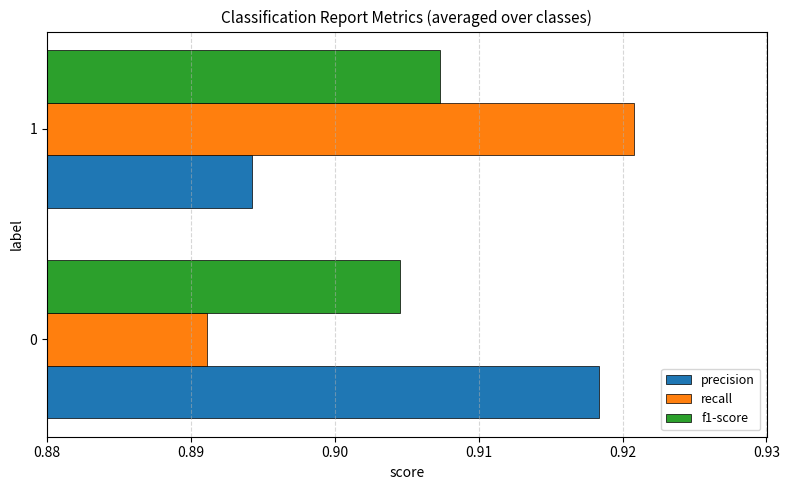

What are all the series names shown in the legend?

precision, recall, f1-score